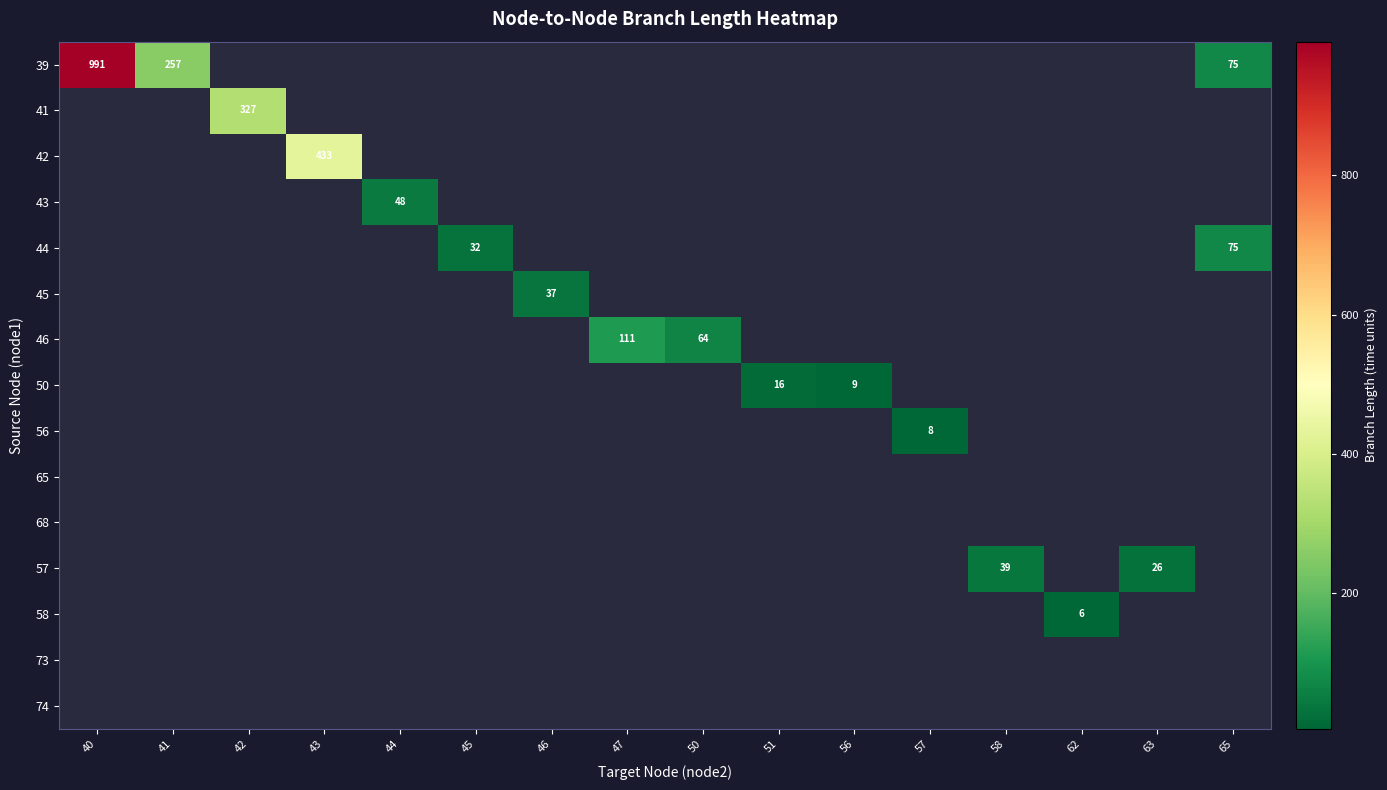

Is the value of 65 at 65 greater than the value of 44 at 62?

No